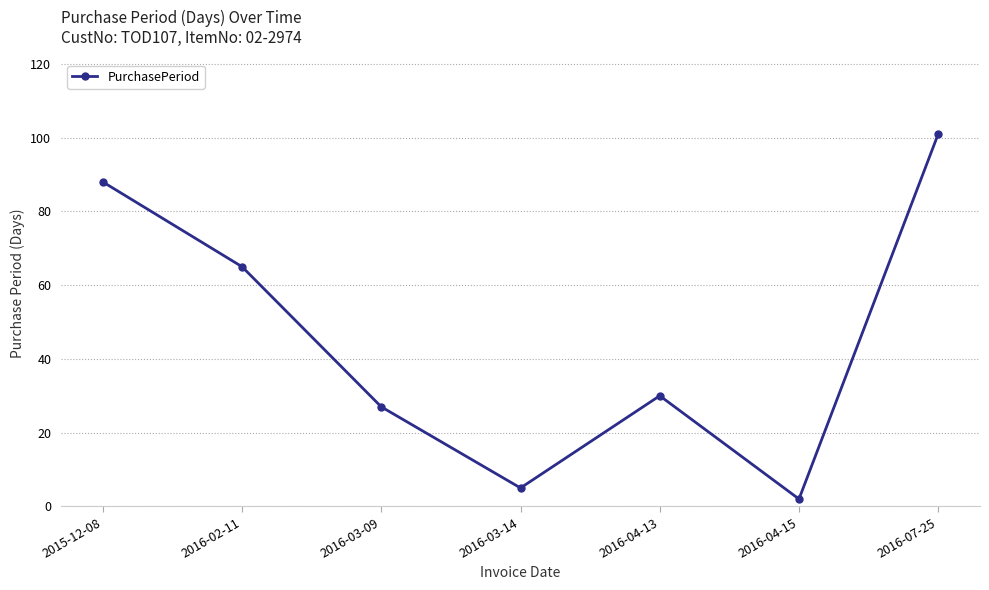

Reading right to left, extract all data points from this chart.

2016-07-25=101	2016-04-15=2	2016-04-13=30	2016-03-14=5	2016-03-09=27	2016-02-11=65	2015-12-08=88